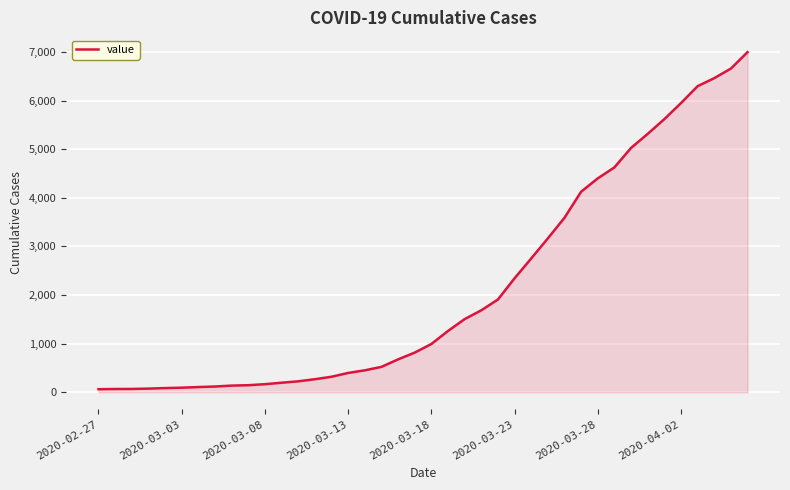

How many lines are shown in the chart?

1